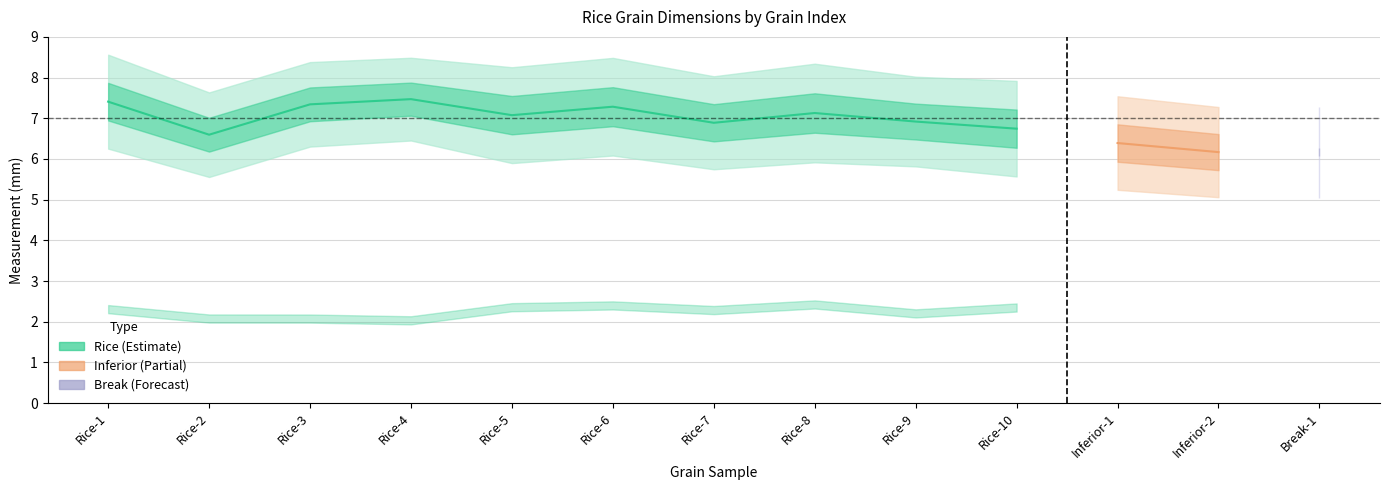

Reading left to right, list all the values displayed in this chart.

Chiều rộng (mm): Rice-1=2.3	Rice-2=2.1	Rice-3=2.1	Rice-4=2.0	Rice-5=2.4	Rice-6=2.4	Rice-7=2.3	Rice-8=2.4	Rice-9=2.2	Rice-10=2.3	Inferior-1=2.3	Inferior-2=2.2	Break-1=2.2
Chiều dài (mm): Rice-1=7.4	Rice-2=6.6	Rice-3=7.3	Rice-4=7.5	Rice-5=7.1	Rice-6=7.3	Rice-7=6.9	Rice-8=7.1	Rice-9=6.9	Rice-10=6.7	Inferior-1=6.4	Inferior-2=6.2	Break-1=6.2